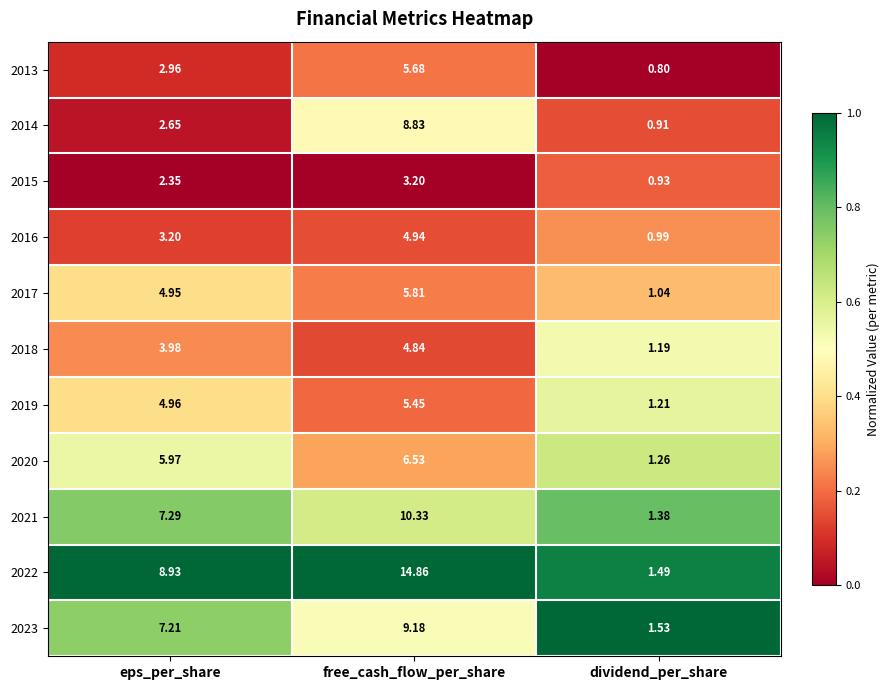

Rank the categories by 2013 value from lowest to highest.

dividend_per_share, eps_per_share, free_cash_flow_per_share